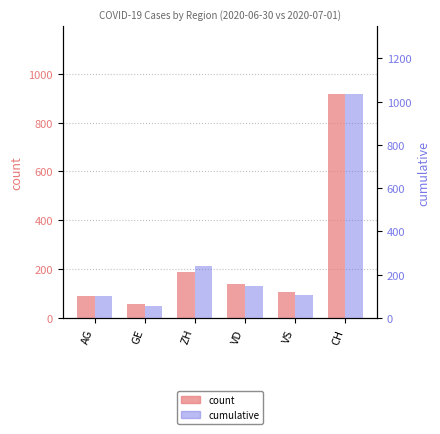

List the series in order of their overall mean, lowest first.

count, cumulative